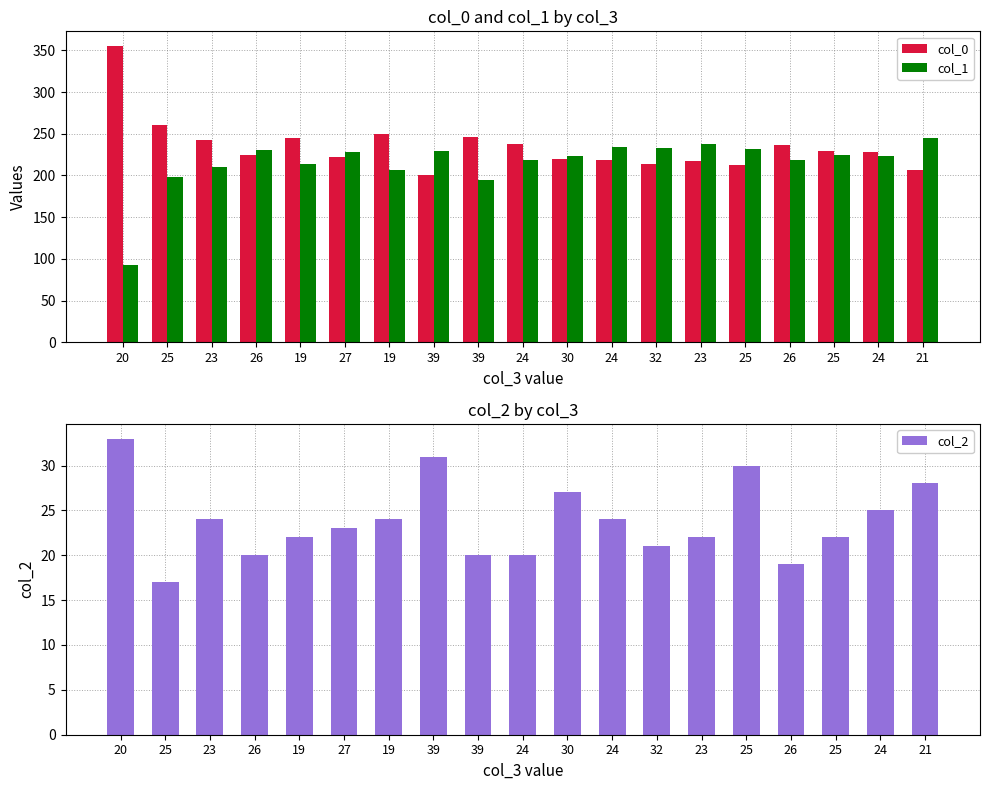

How many groups of bars are there?

19